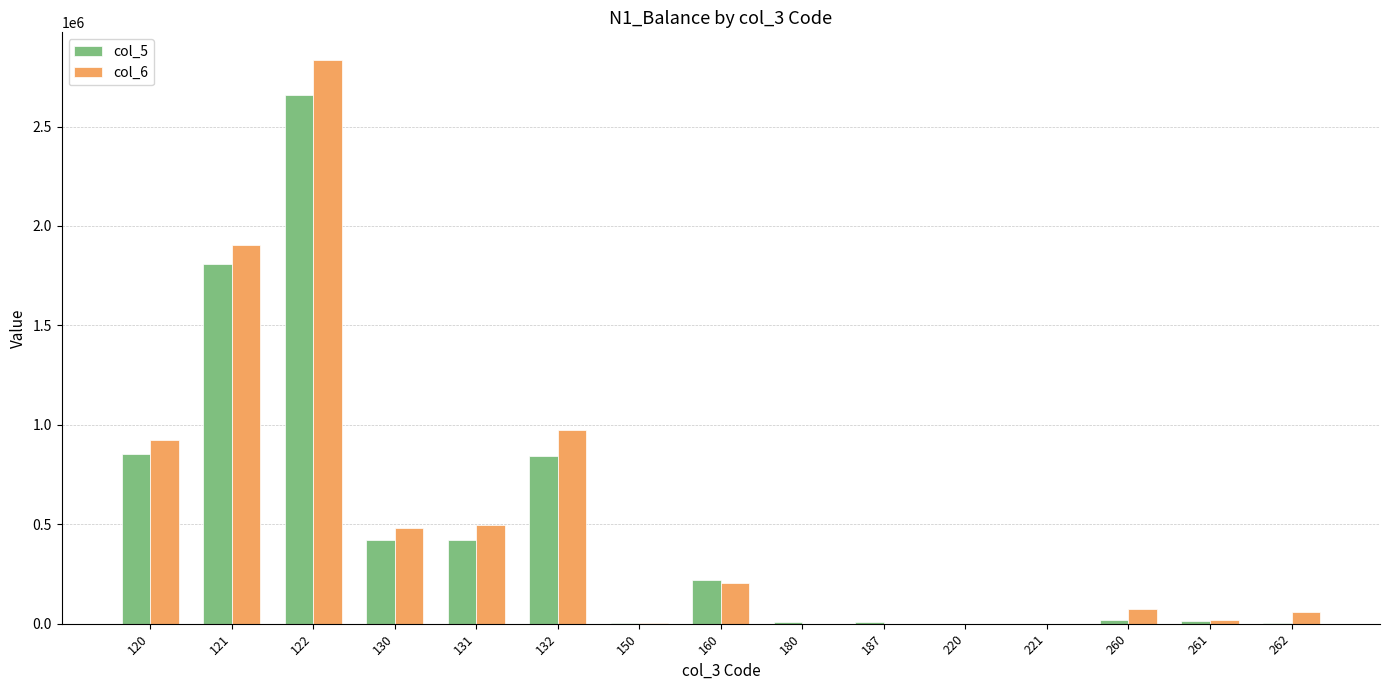

What is the greatest value displayed?

2832035.0